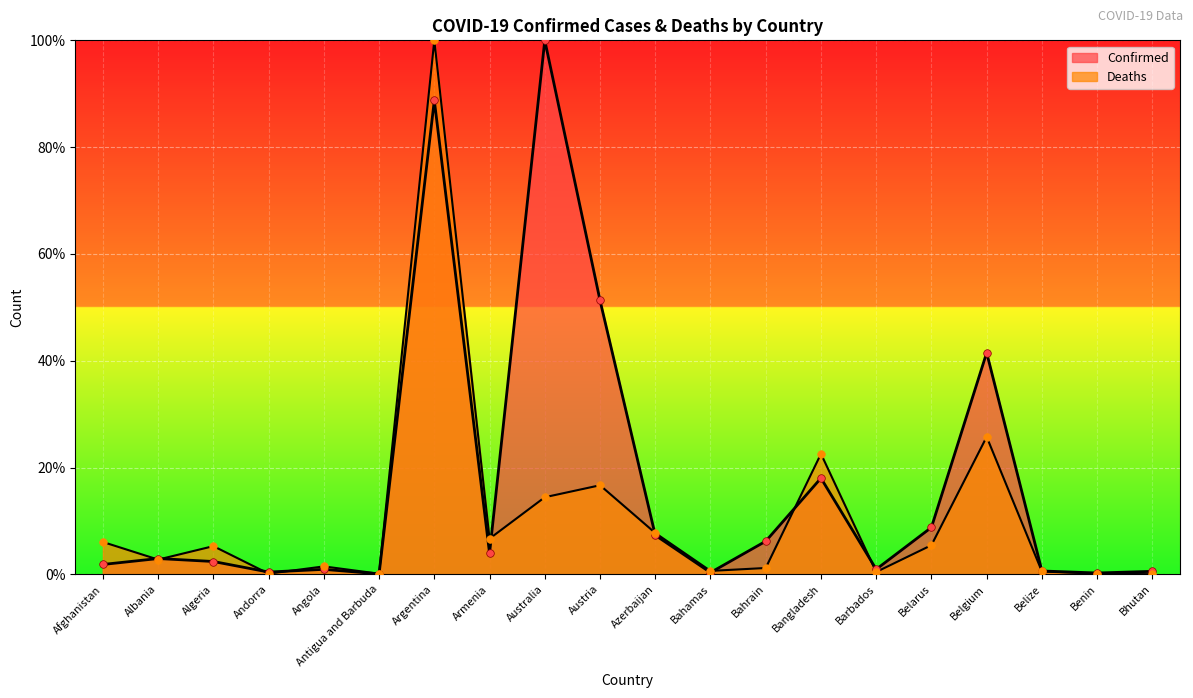

Is the value of Deaths at Bangladesh greater than the value of Confirmed at Bhutan?

Yes